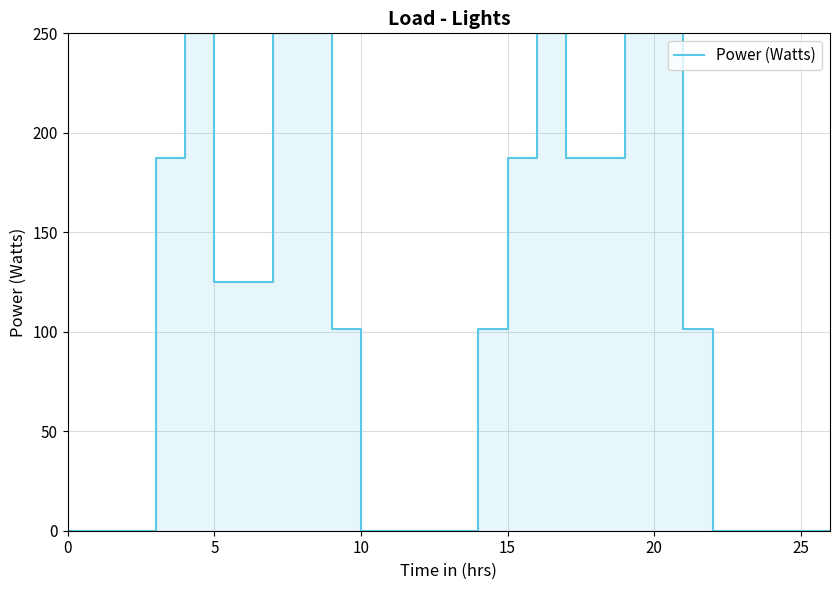

How many series are shown in this chart?

1